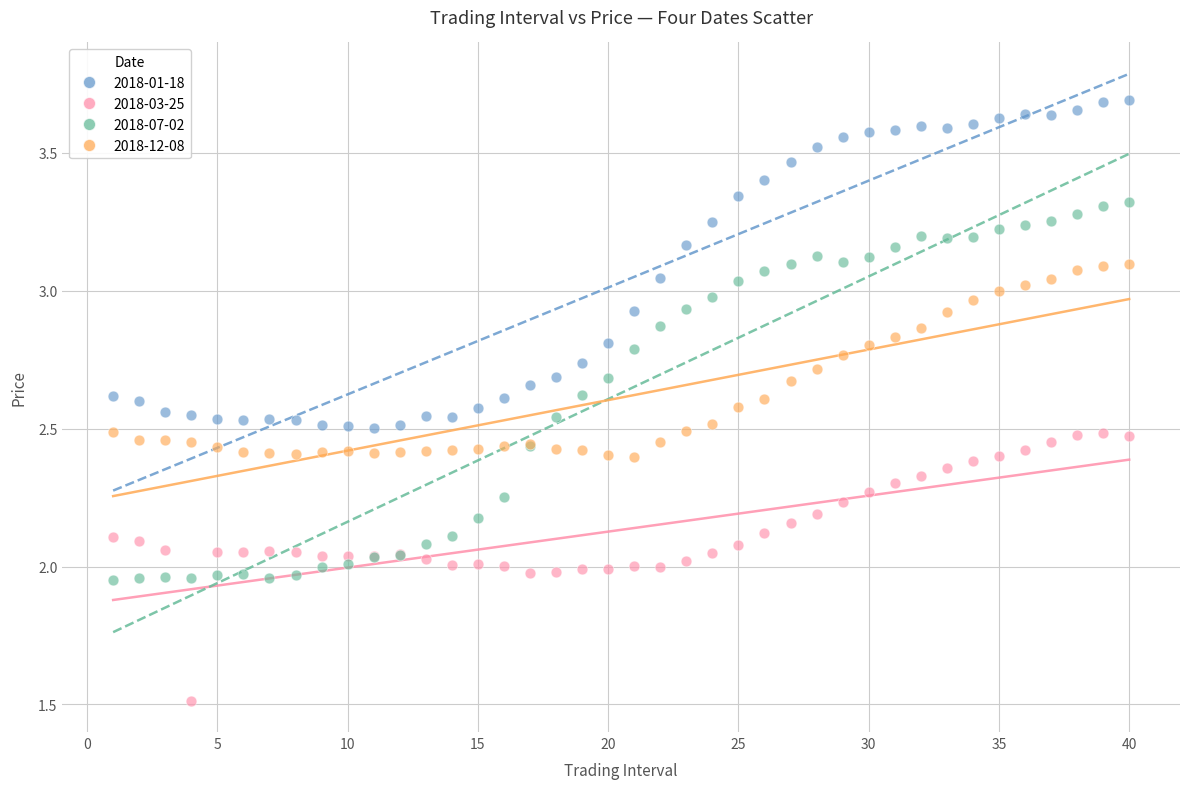

What are all the series names shown in the legend?

2018-01-18, 2018-03-25, 2018-07-02, 2018-12-08